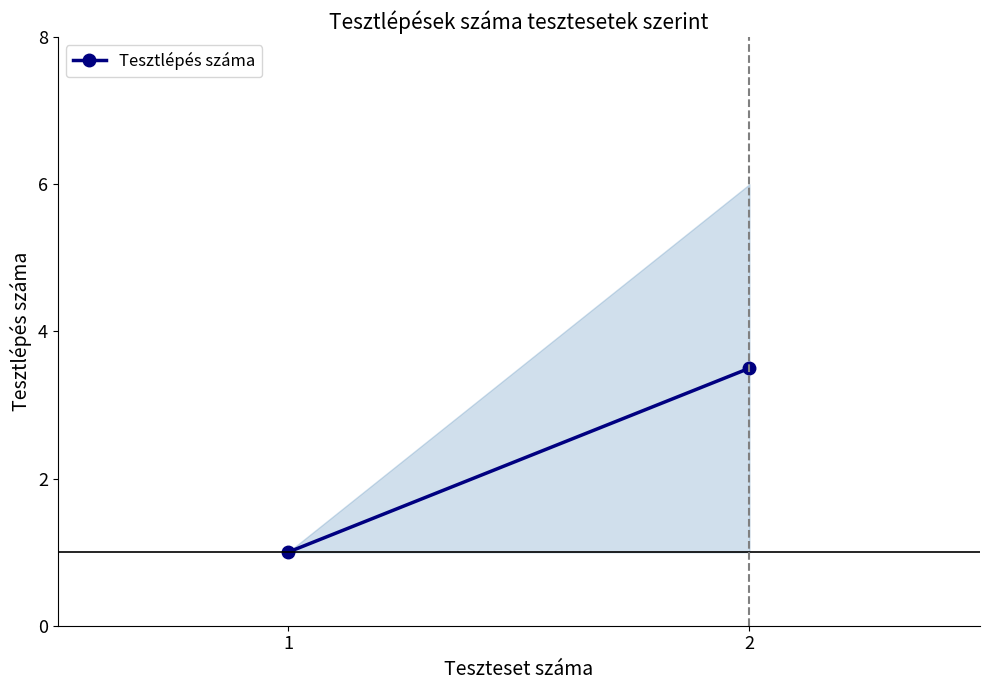

List the labels in order of value, smallest first.

1, 2